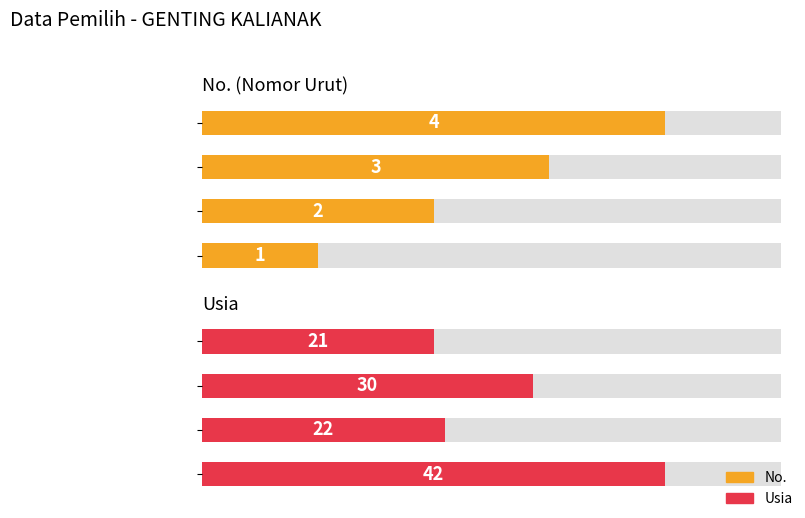

Is it true that Usia equals 9 at ILHAM SULTAN LATHIF?

False